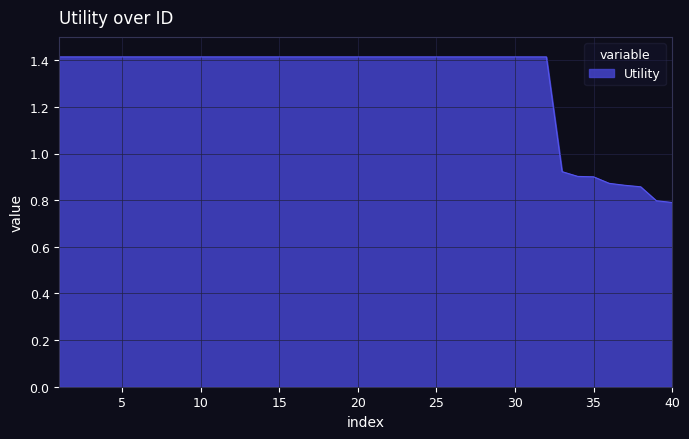

What is the difference between the maximum and minimum values?

0.6